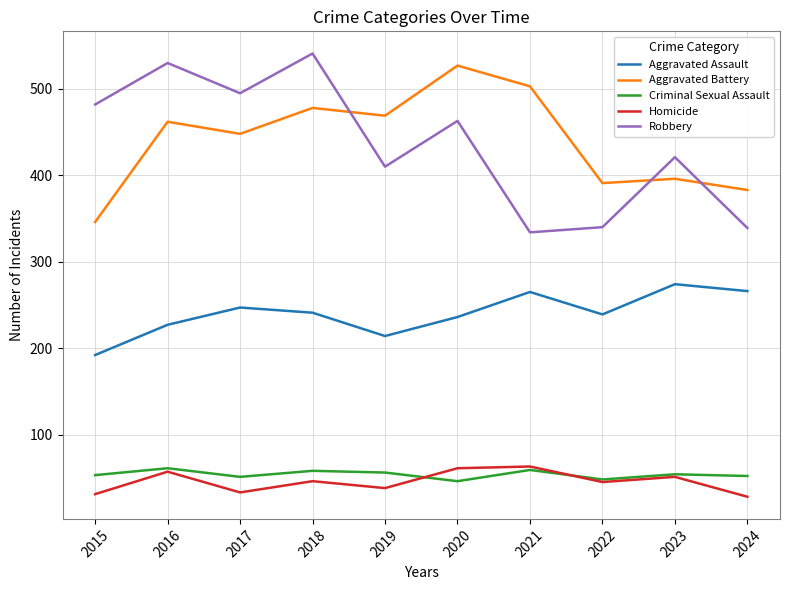

True or false: Homicide has a value of 46 at 2018.

True